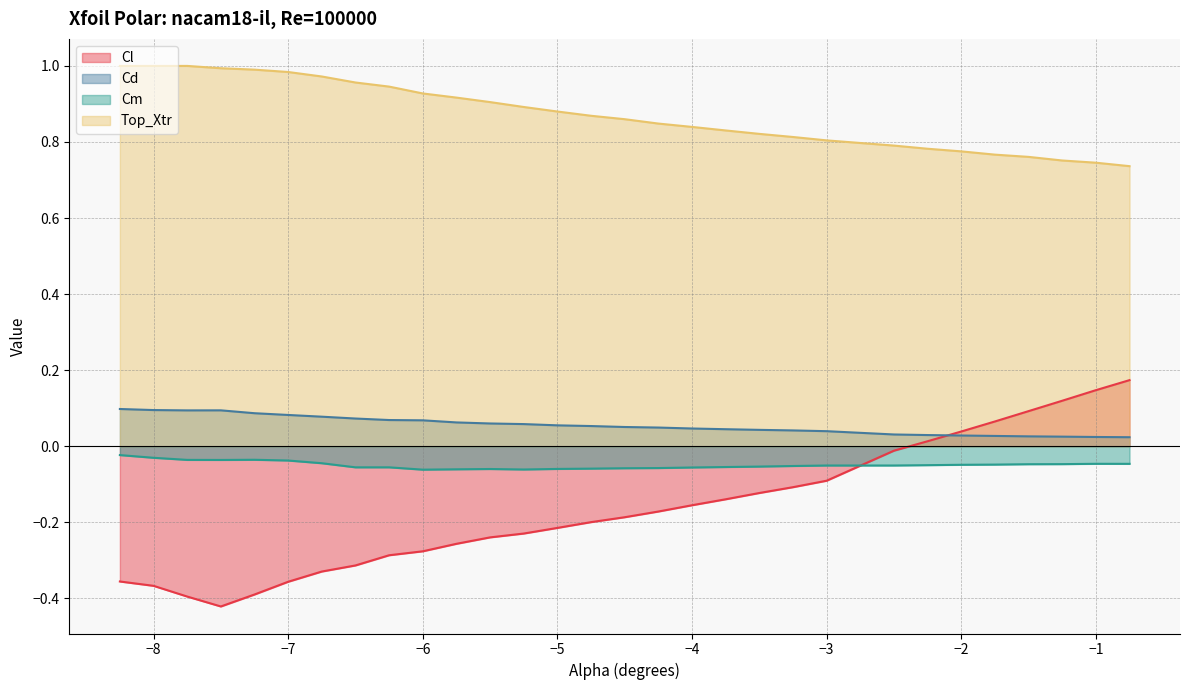

How many Cd values are between 0 and 1?

30